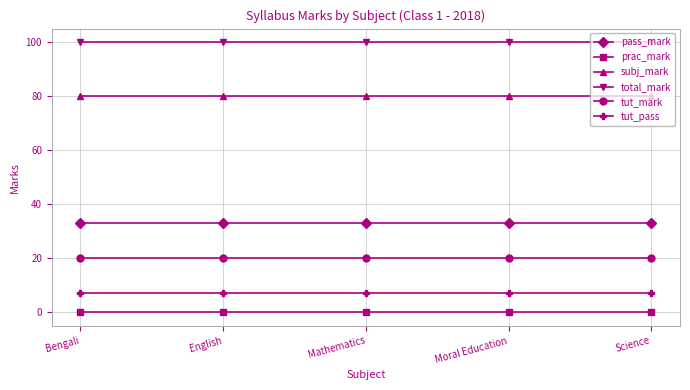

How many distinct data groups are displayed?

6